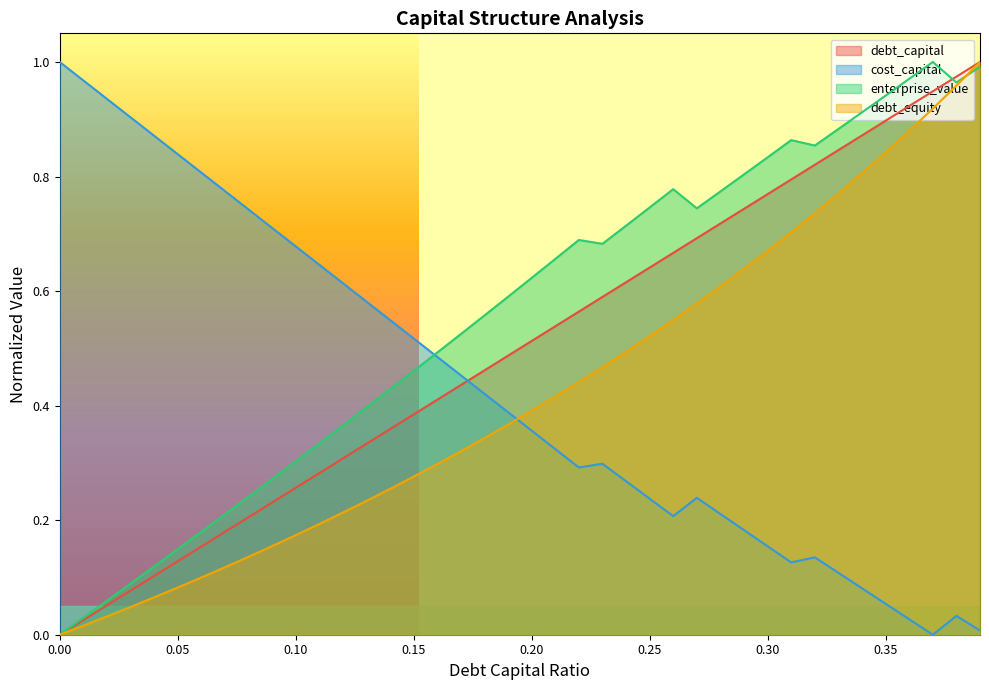

The value of enterprise_value at 0.00 is 0.0. True or false?

True